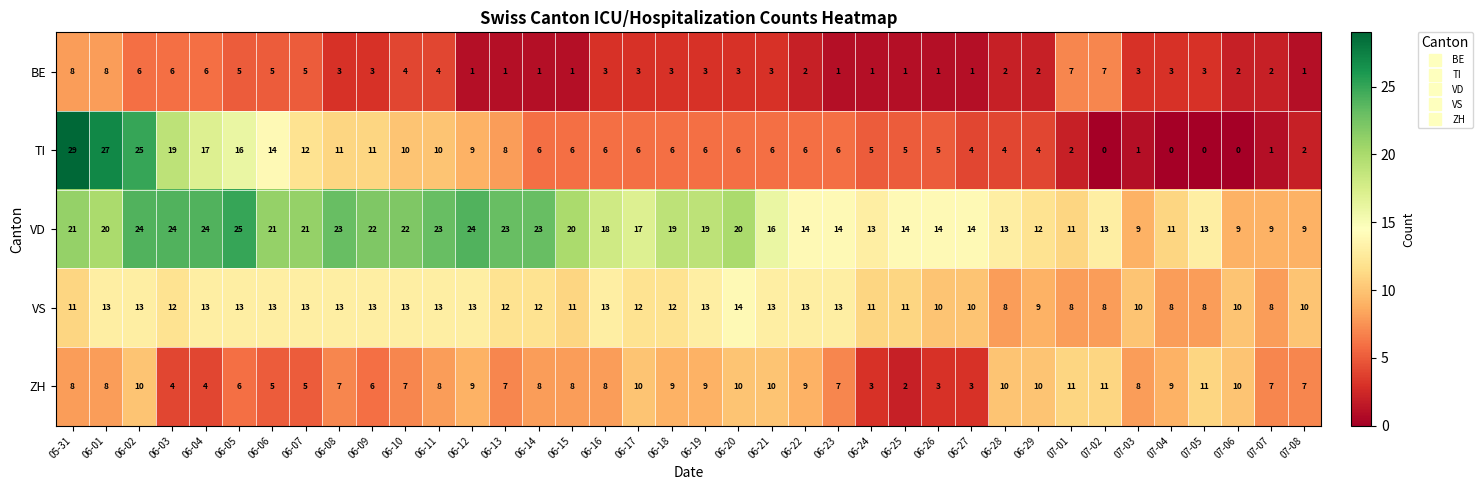

The value of BE at 05-31 is 8. True or false?

True